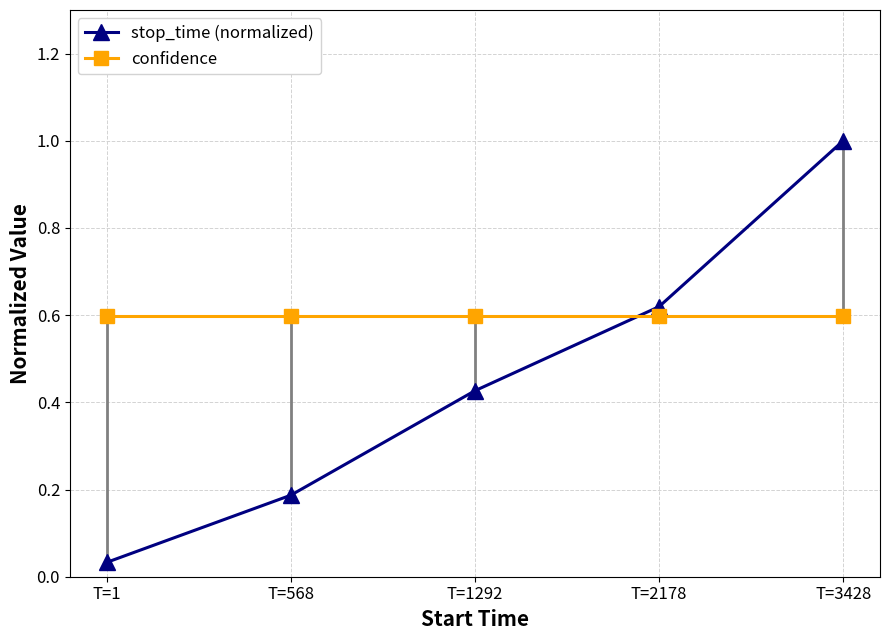

What is the average value of the stop_time (normalized) series?

0.5